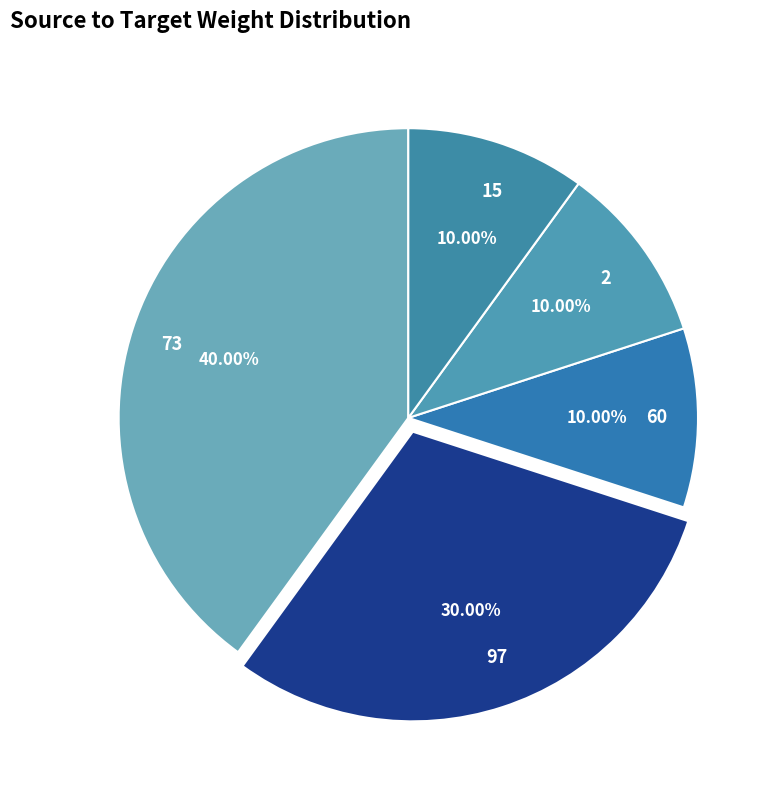

Between 2 and 97, which is larger?

97